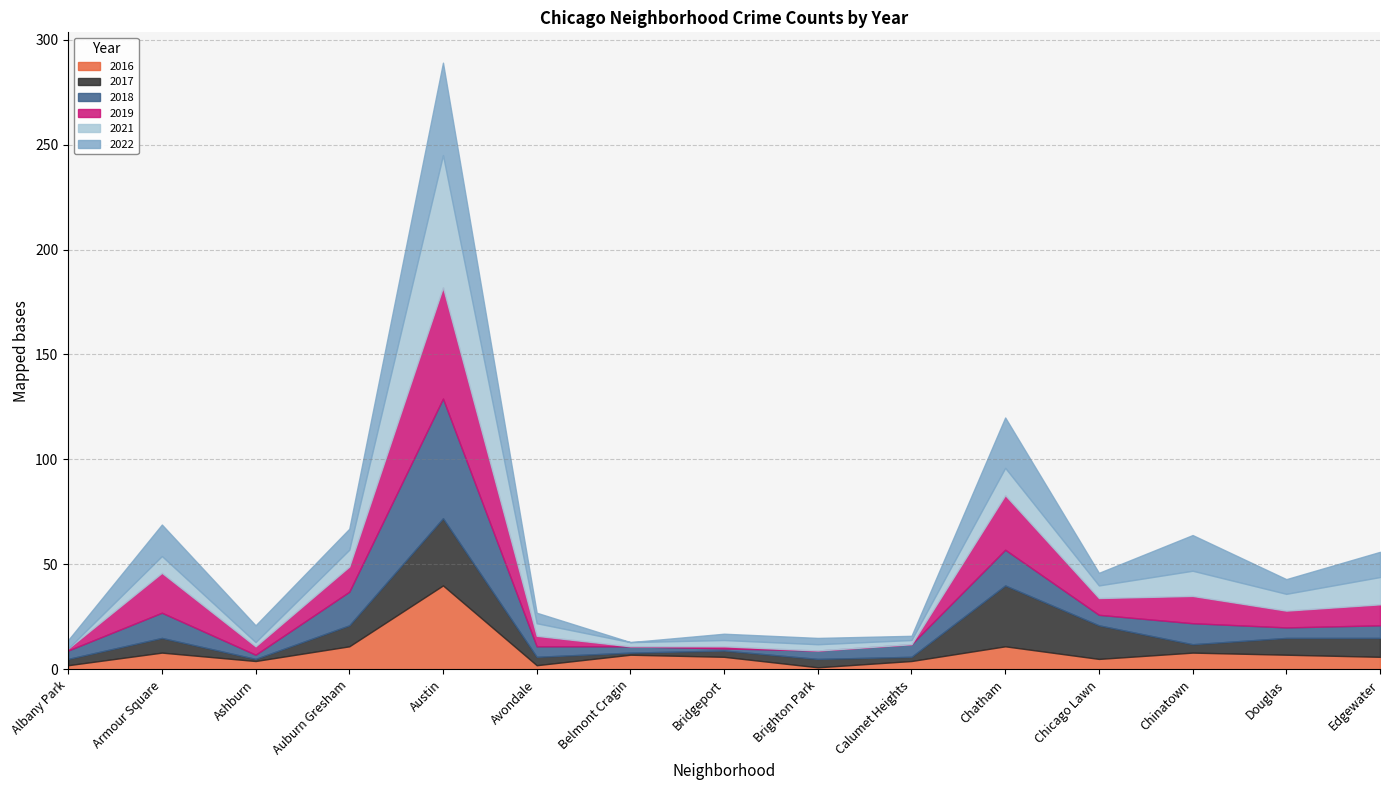

True or false: 2017 has a value of 2 at Bridgeport.

False